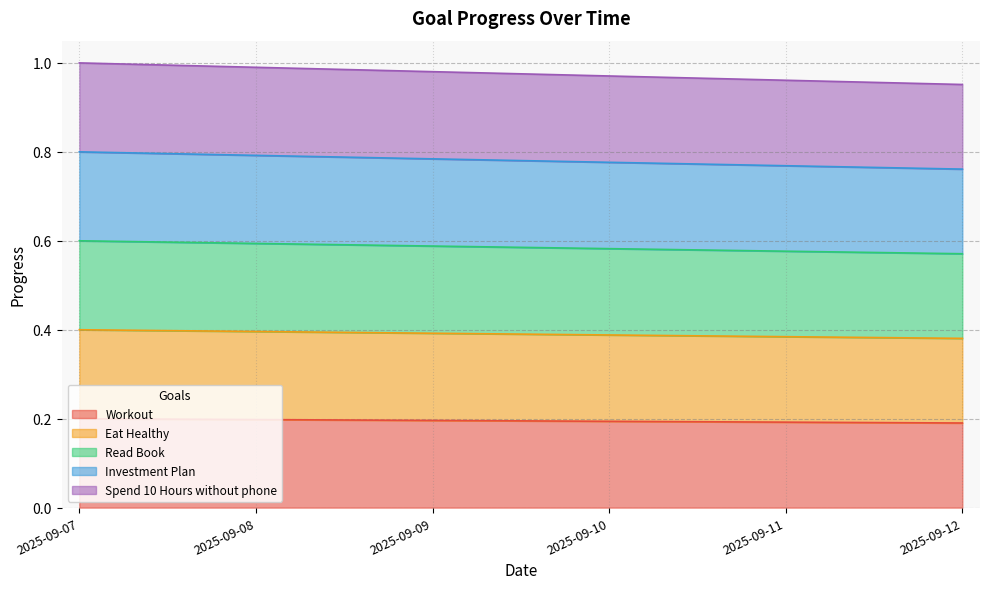

What is the spread (max minus min) of values at 2025-09-07?

0.8